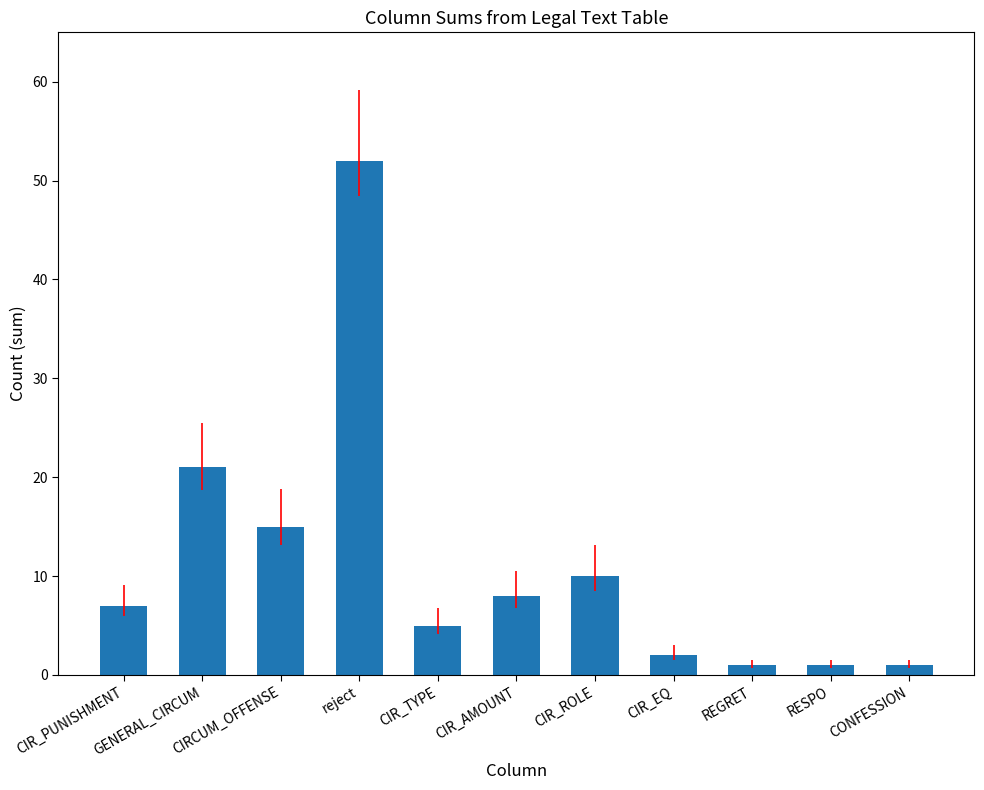

At which label is the value closest to 26?

GENERAL_CIRCUM